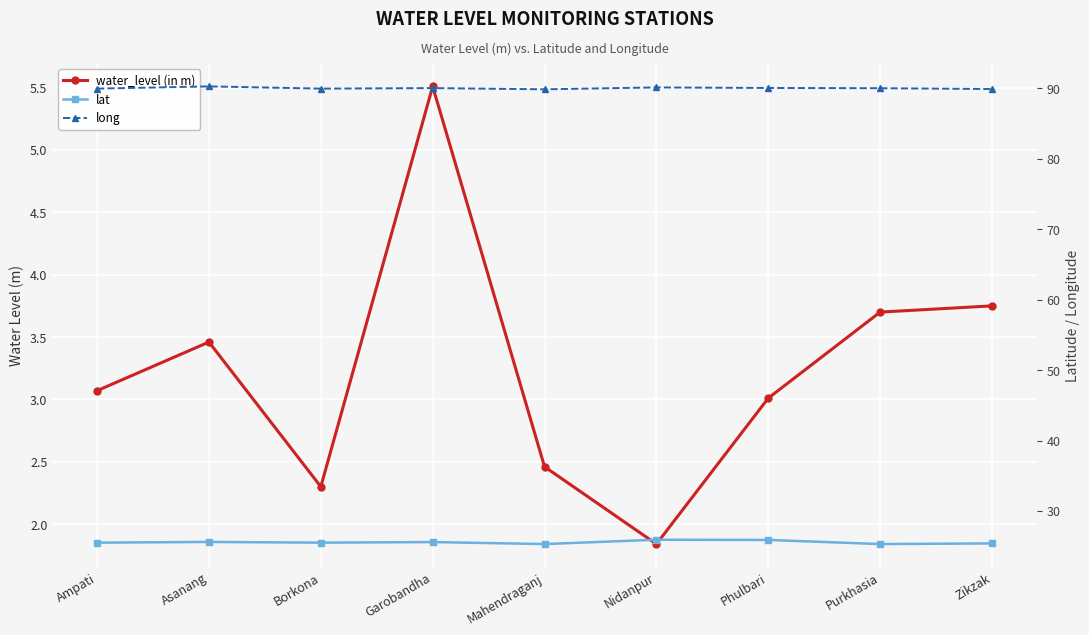

Rank the series at Borkona from lowest to highest value.

water_level (in m), lat, long